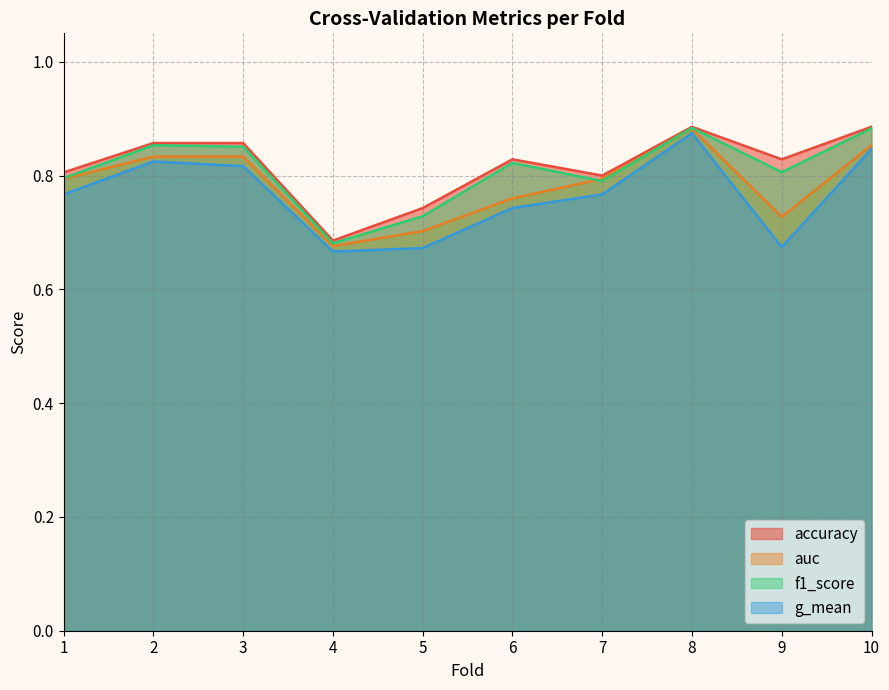

Is the value of accuracy at 1 greater than the value of f1_score at 8?

No